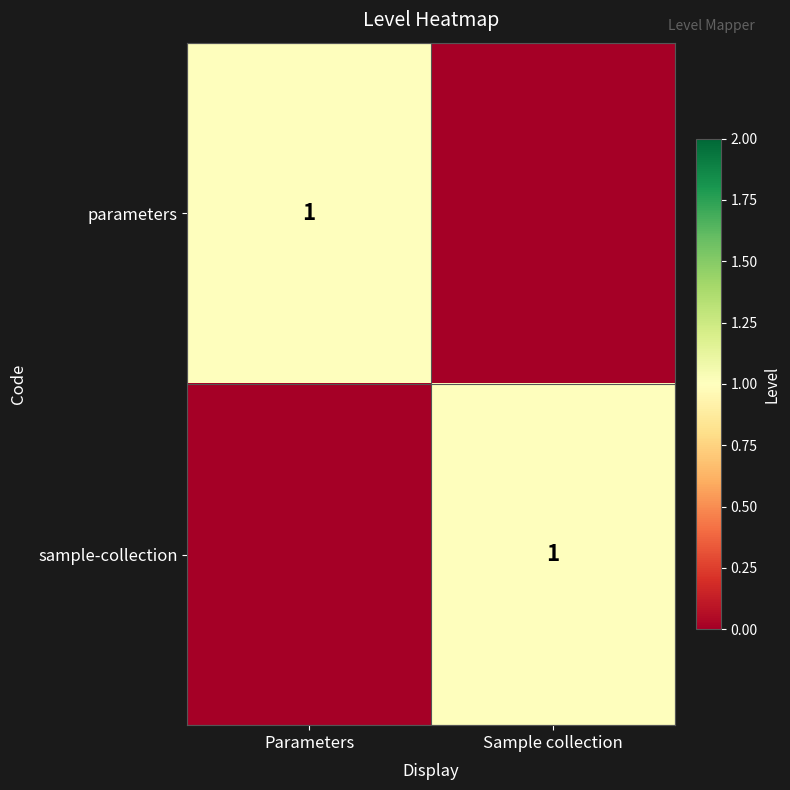

At how many categories does at least one series exceed 0?

2